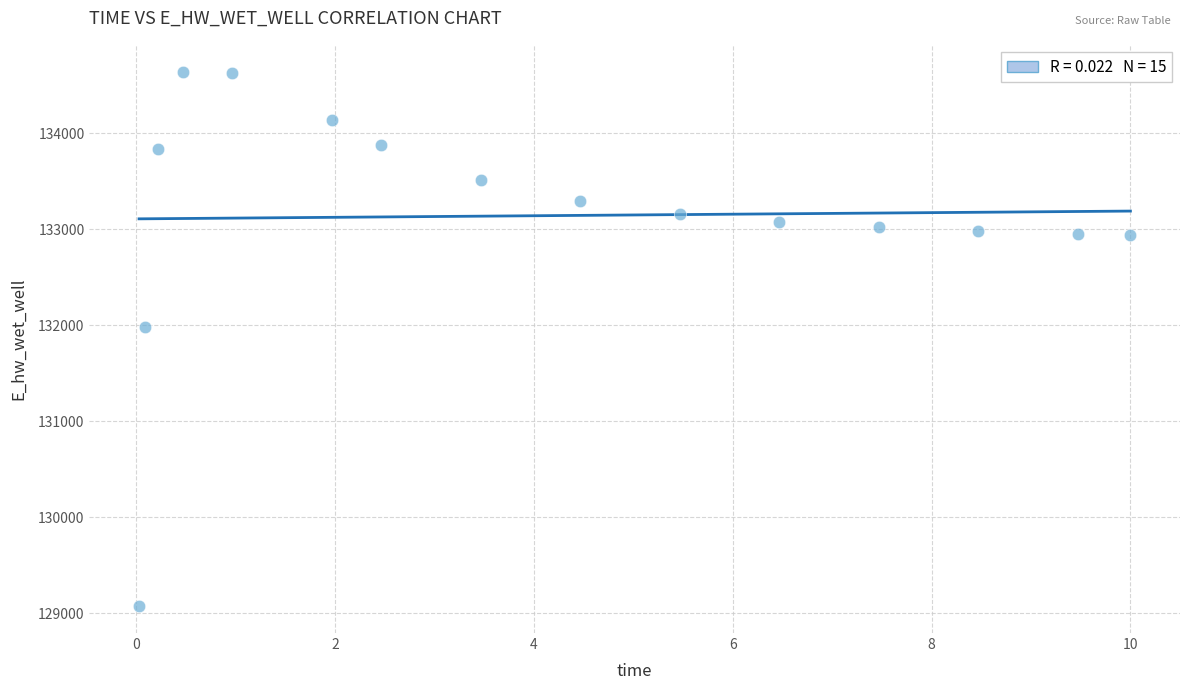

What is the range of Y values (max minus min)?

5565.3